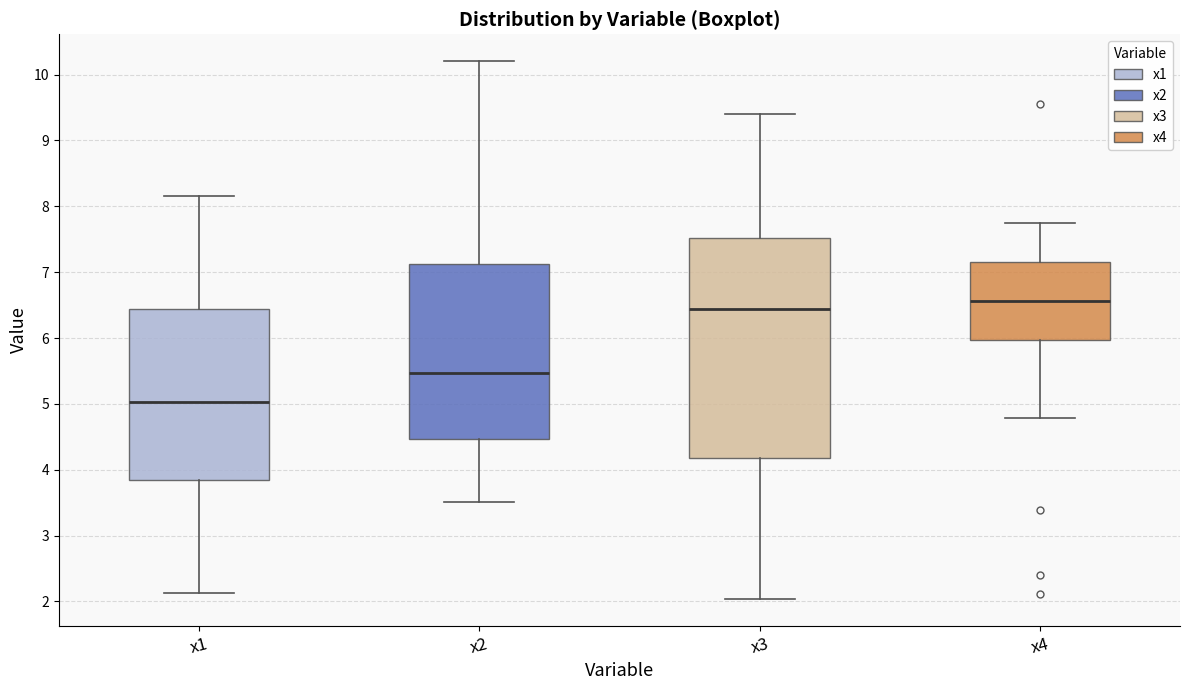

Reading left to right, transcribe this box plot: for each box, give where its median line is, the range the box spans, and where its two whiskers end, as read against the y-axis. The values are not printed on the chart, so give them approximately, as read against the axis.

x1: median 5.0, box 3.8 to 6.4, whiskers 2.1 to 8.2
x2: median 5.5, box 4.5 to 7.1, whiskers 3.5 to 10.2
x3: median 6.4, box 4.2 to 7.5, whiskers 2.0 to 9.4
x4: median 6.6, box 6.0 to 7.2, whiskers 4.8 to 7.8